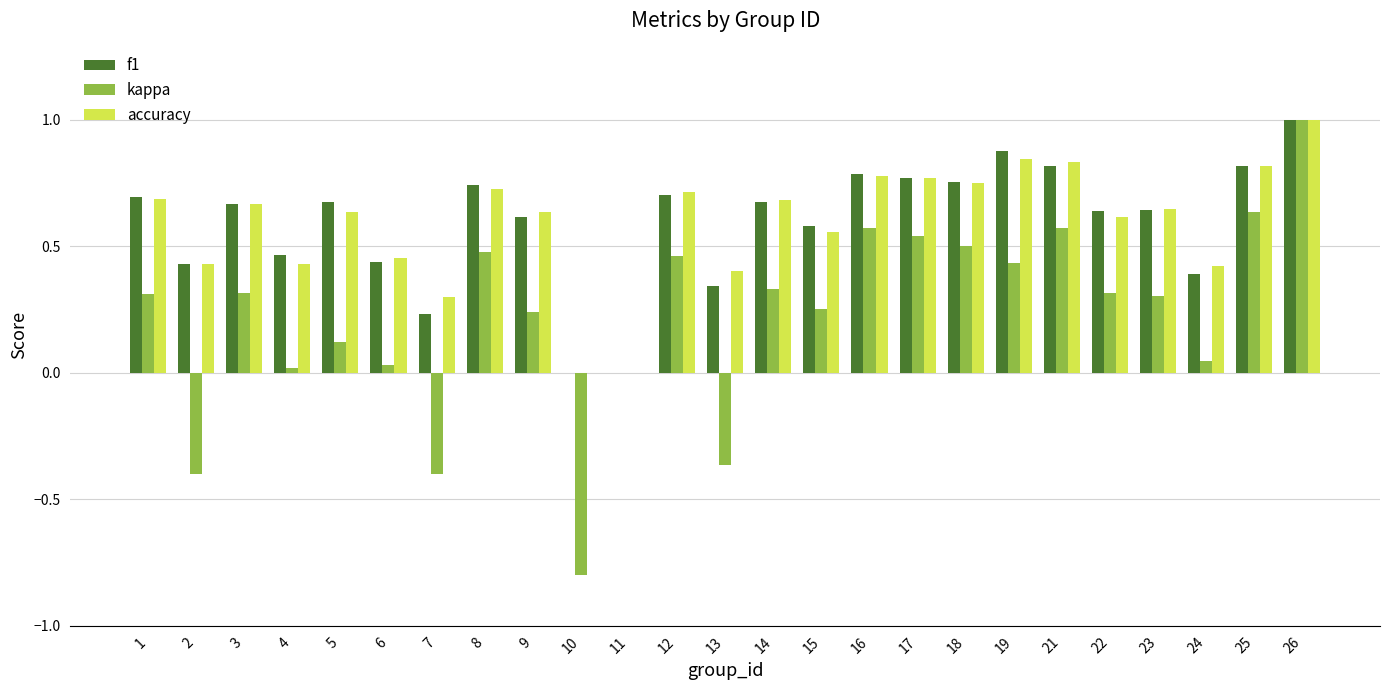

At which category is the sum across all series the highest?

26